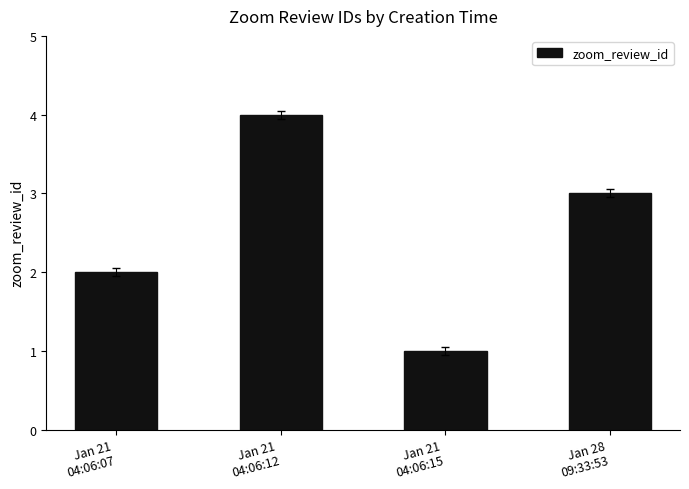

How many bars are there in total?

4